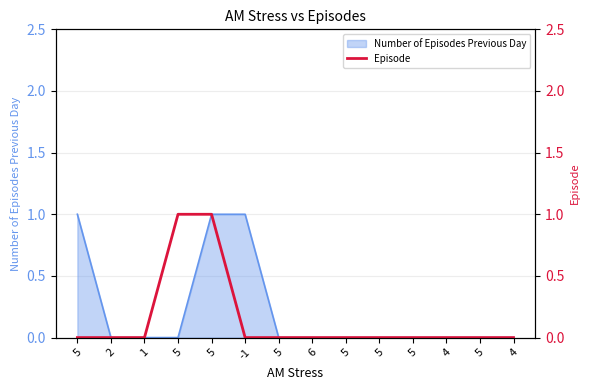

How many values are above zero?

2